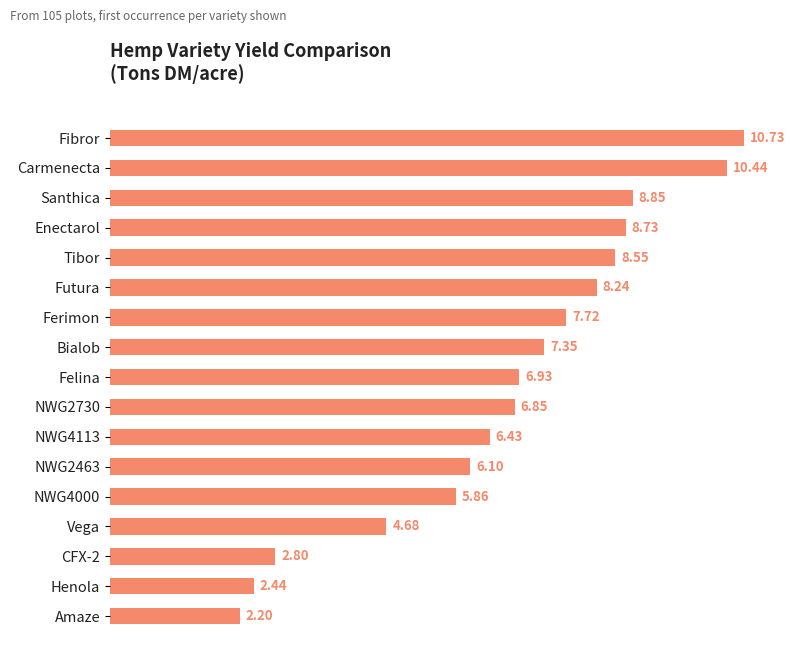

What is the change in value from Futura to NWG2463?

-2.1